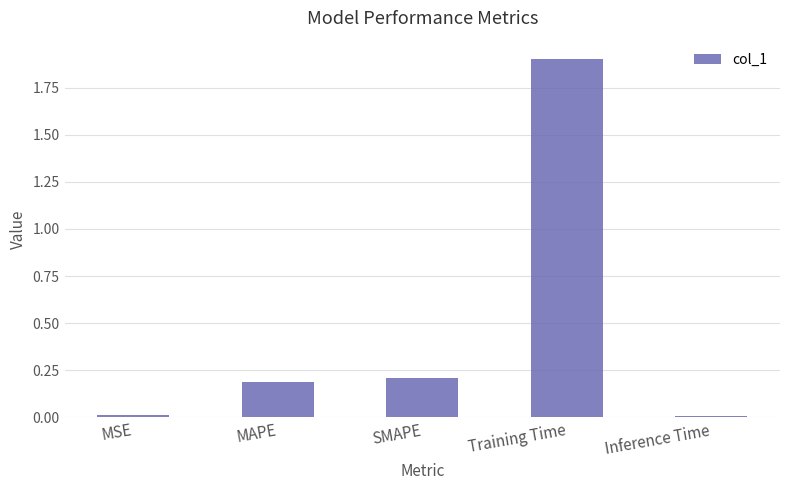

What is the label of the 3rd bar from the left?

SMAPE